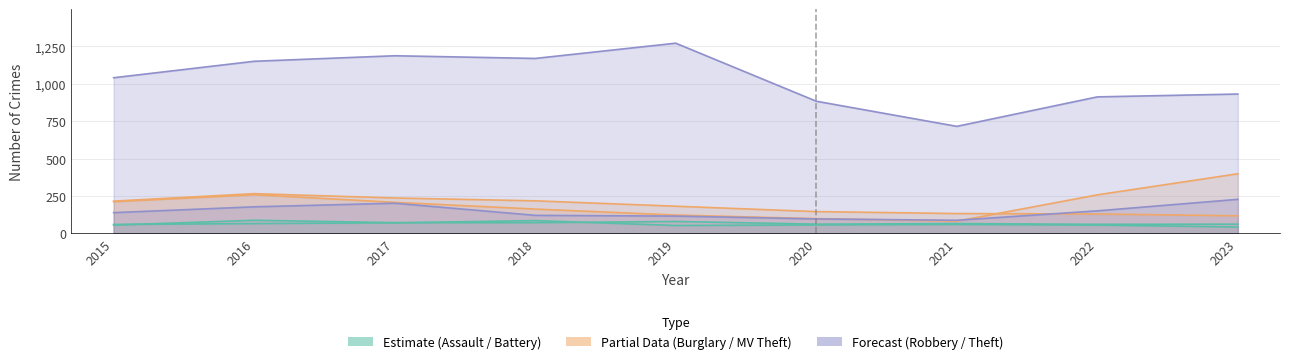

What is the spread (max minus min) of values at 2017?

1117